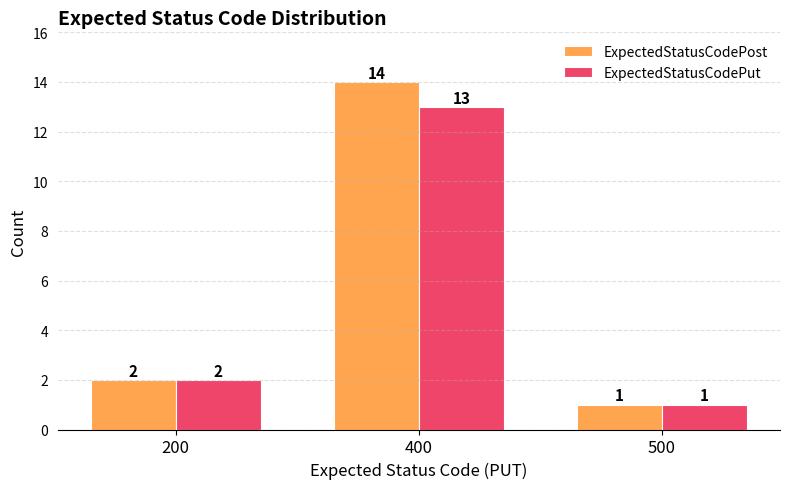

Between 200 and 400, which series saw the biggest shift?

ExpectedStatusCodePost